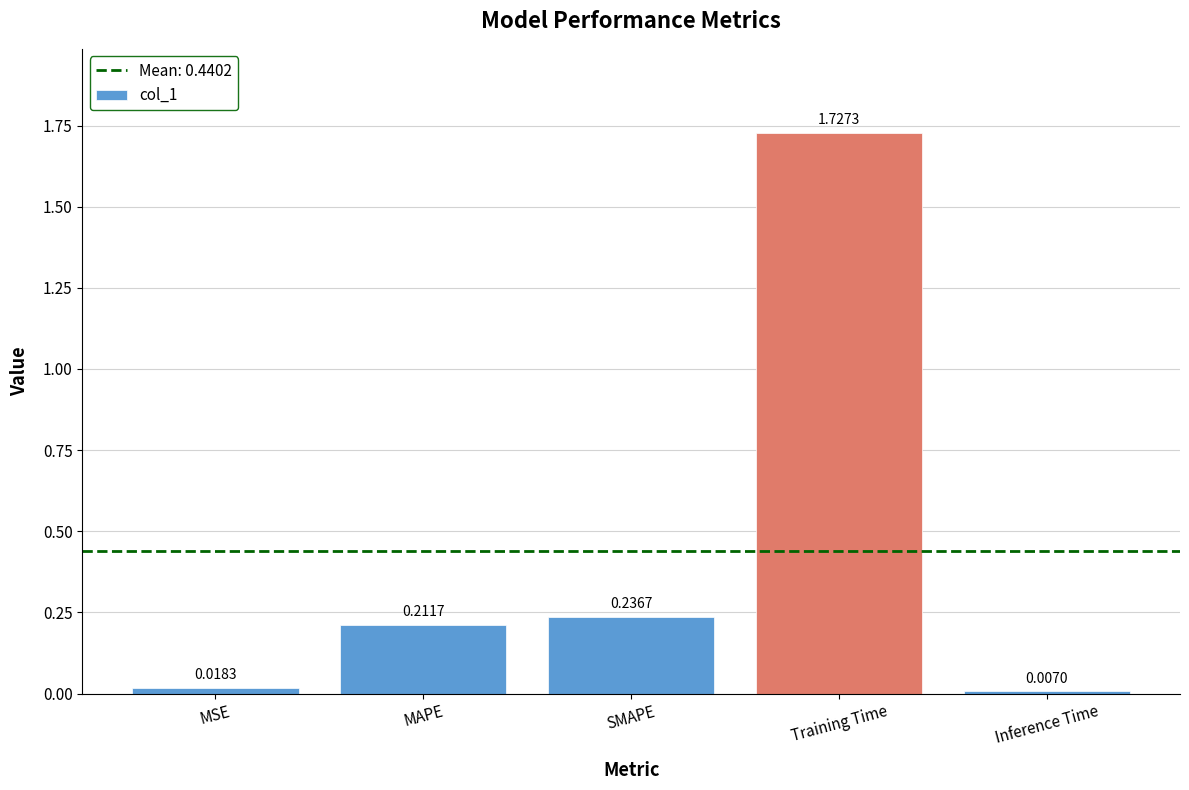

What is the sum of the values at Training Time and SMAPE?

2.0